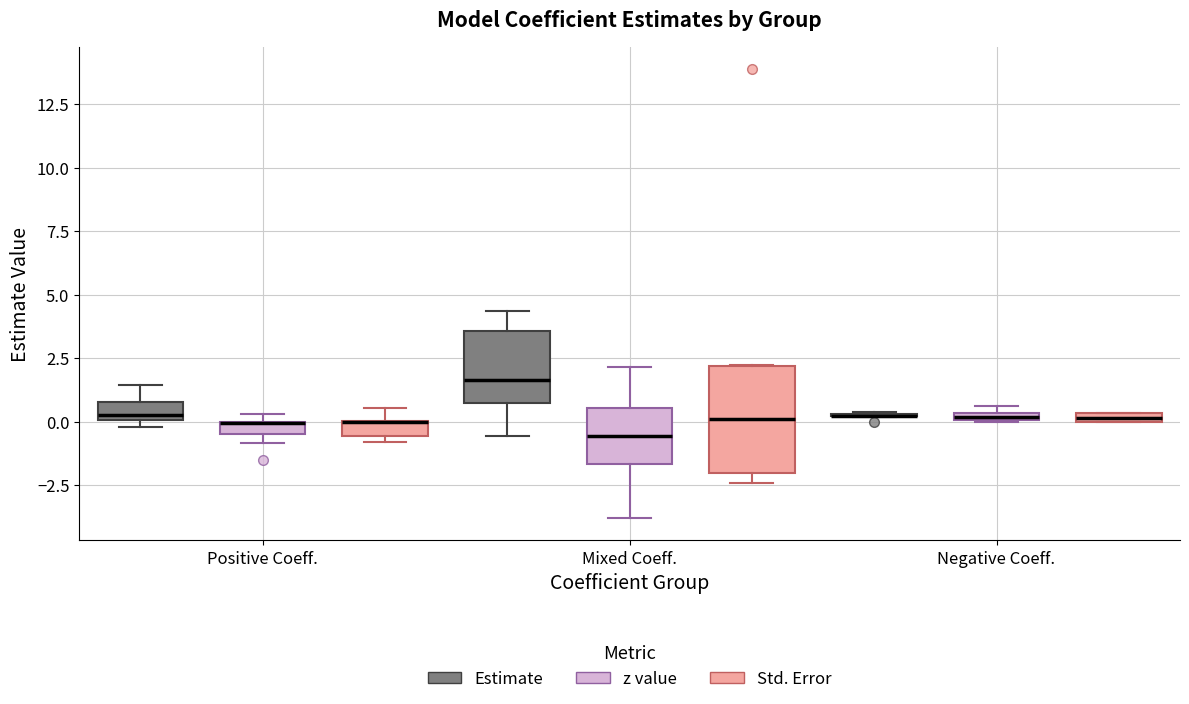

Comparing the boxes themselves (not the whiskers), which one is the tallest?

Mixed Coeff. (Std. Error)